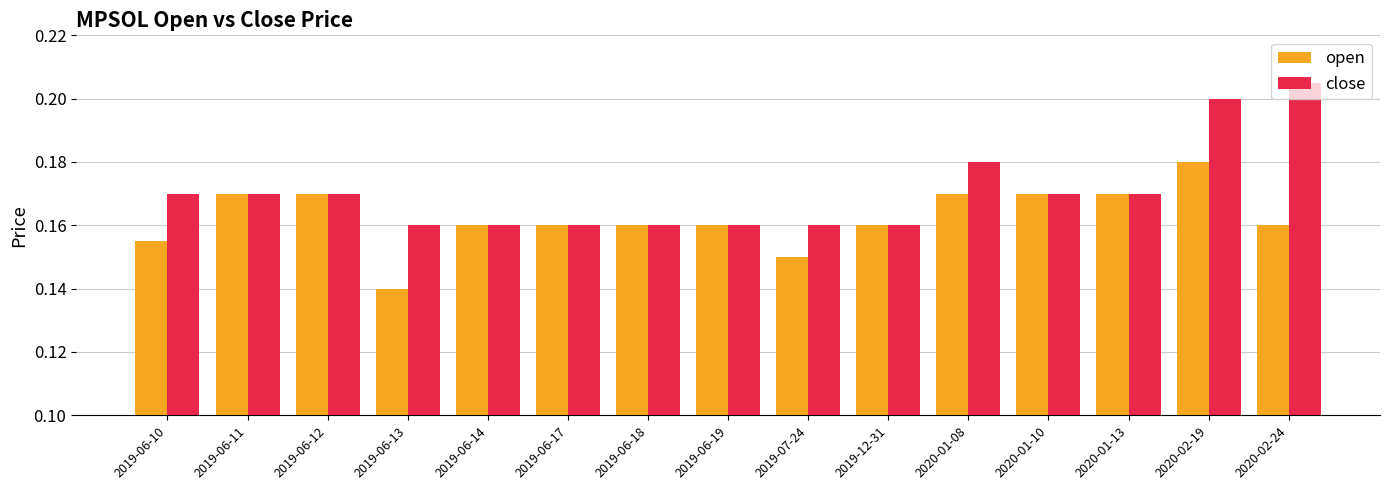

What are all the series names shown in the legend?

open, close